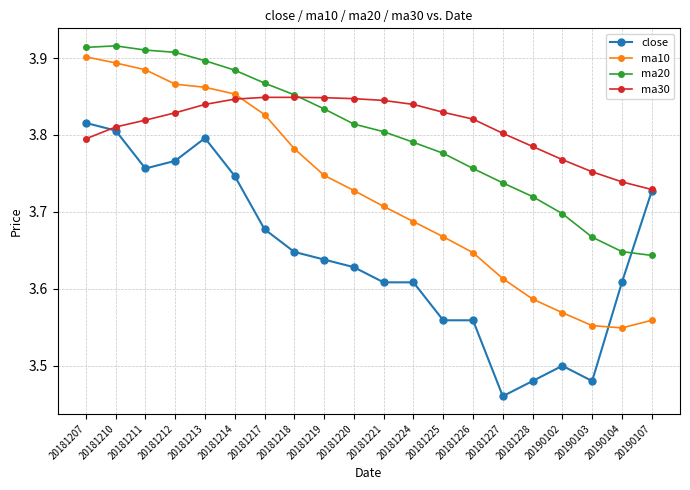

The value of ma20 at 20190103 is 2.1. True or false?

False